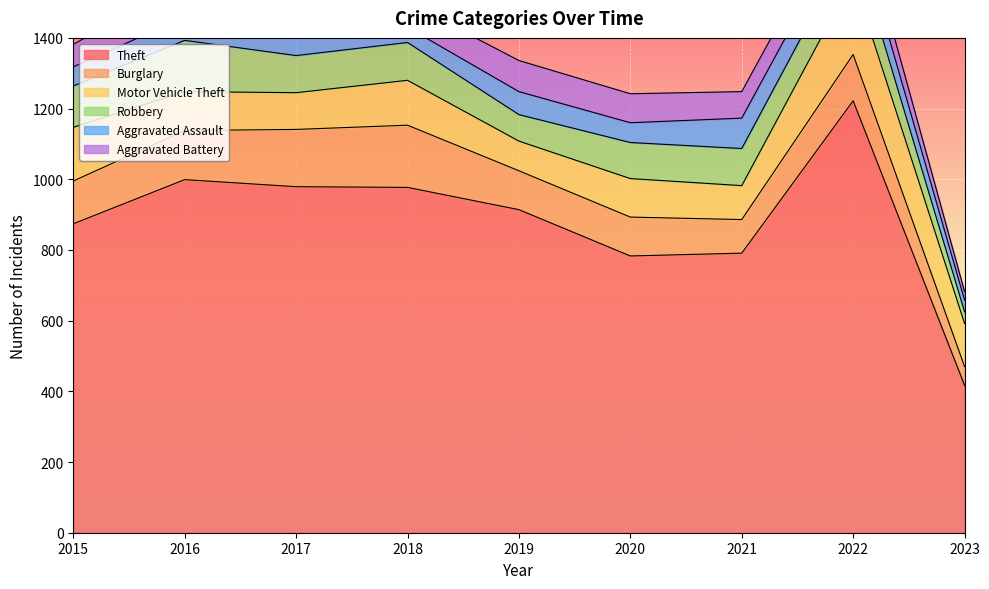

At how many categories does at least one series exceed 327?

9